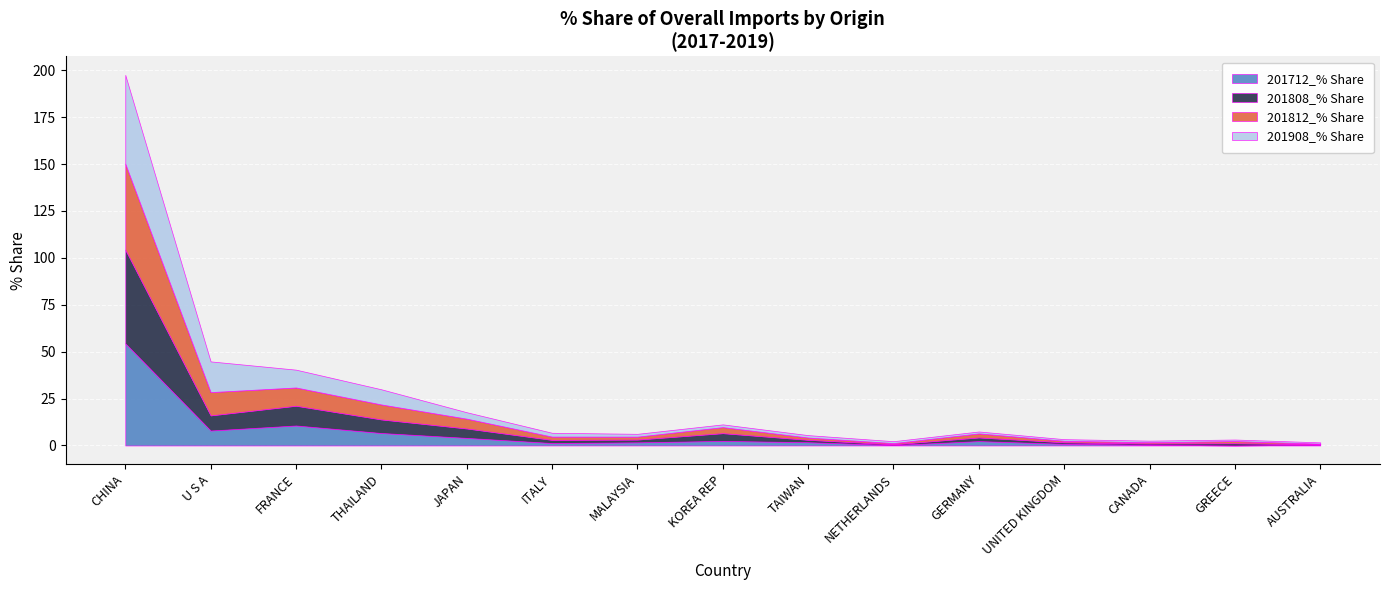

At CANADA, list the series in order from smallest to largest.

201712_% Share, 201812_% Share, 201808_% Share, 201908_% Share